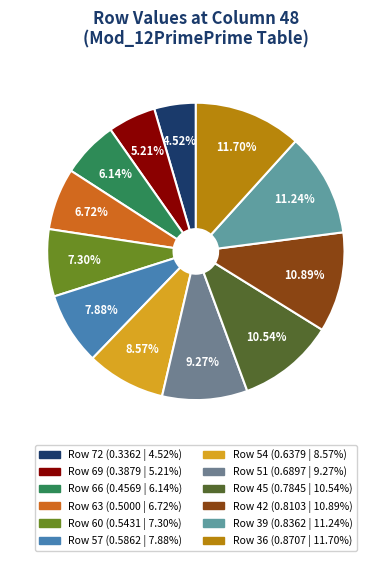

Which category has the smallest portion of the pie?

72